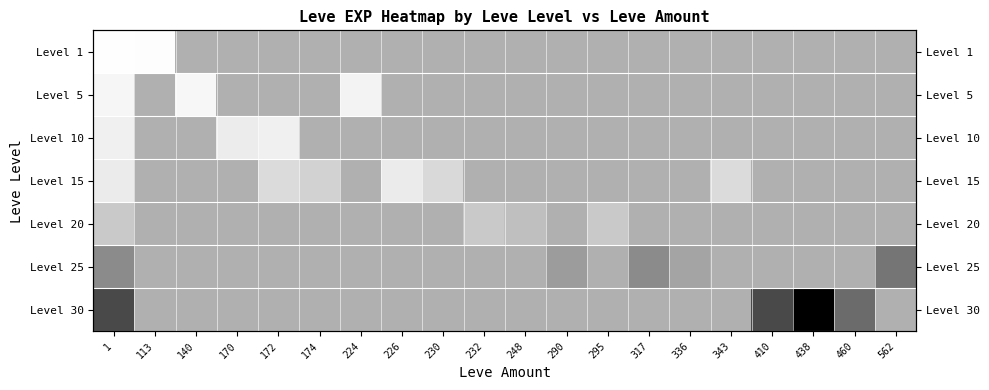

Which series has the largest range (max minus min)?

Level 30